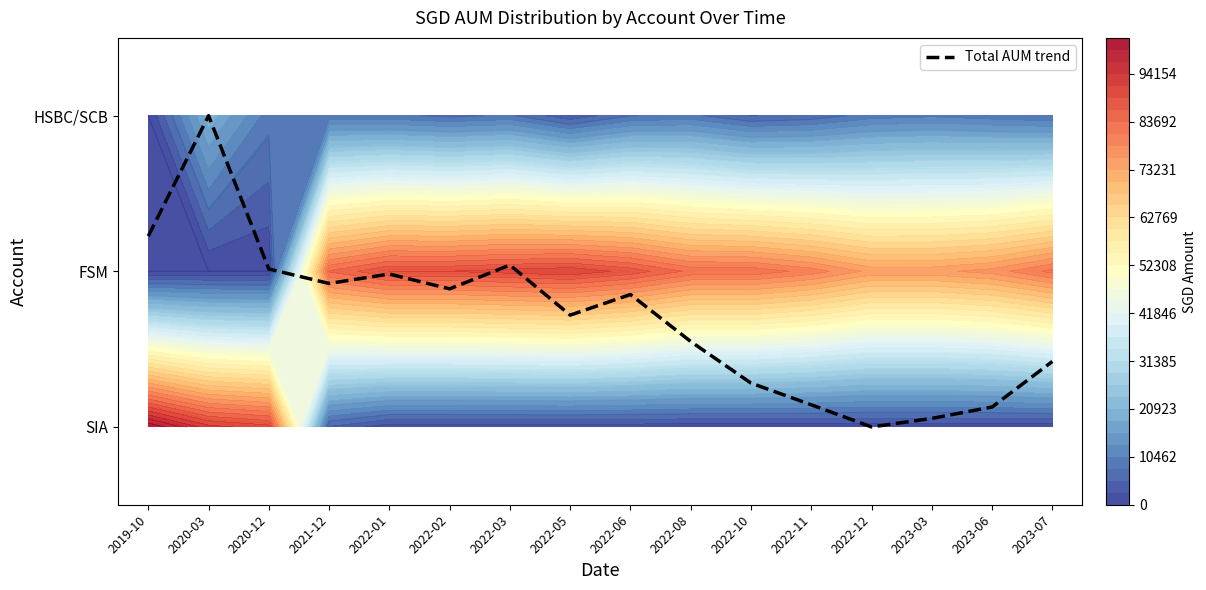

The chart shows a value of 1.8 at 2022-03. True or false?

False